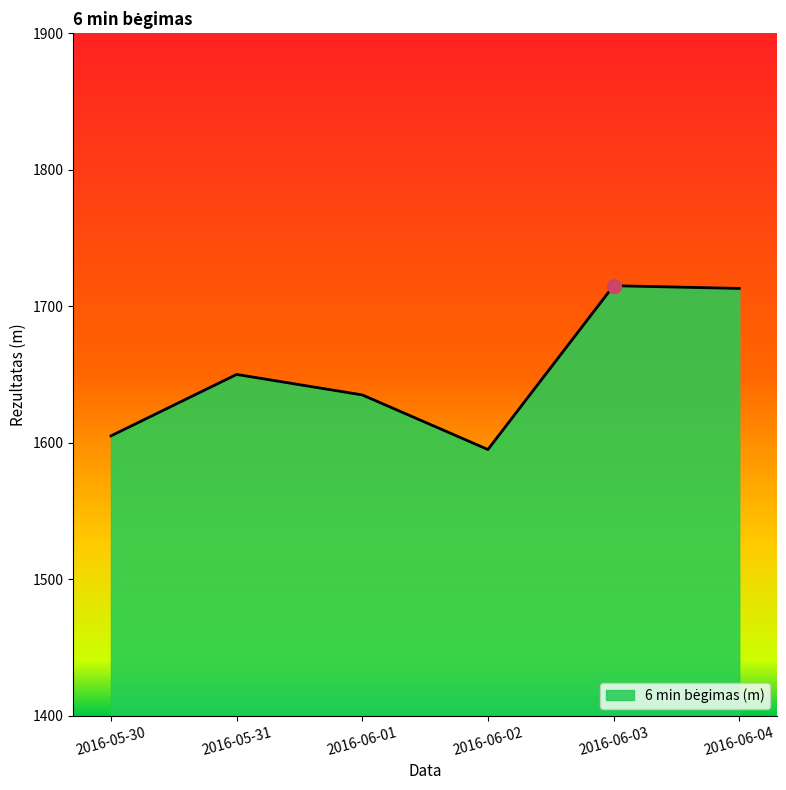

Which has a higher value, 2016-05-31 or 2016-05-30?

2016-05-31